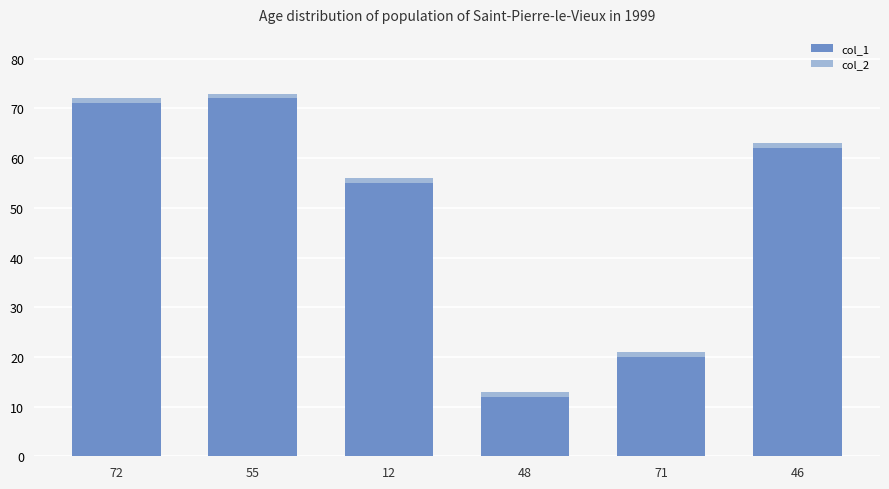

The col_1 series shows 6 at 71. True or false?

False